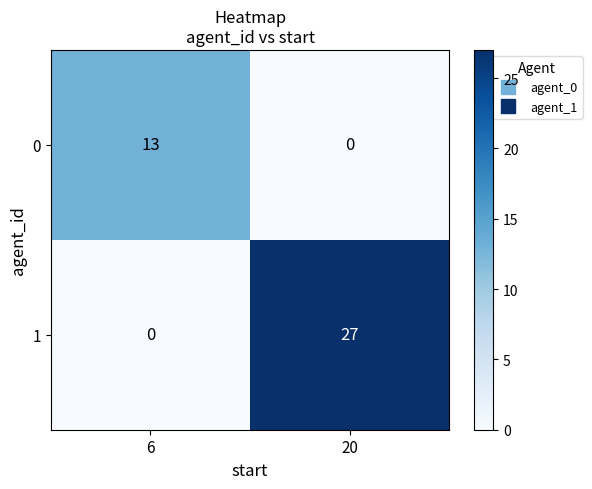

What is the greatest value displayed?

27